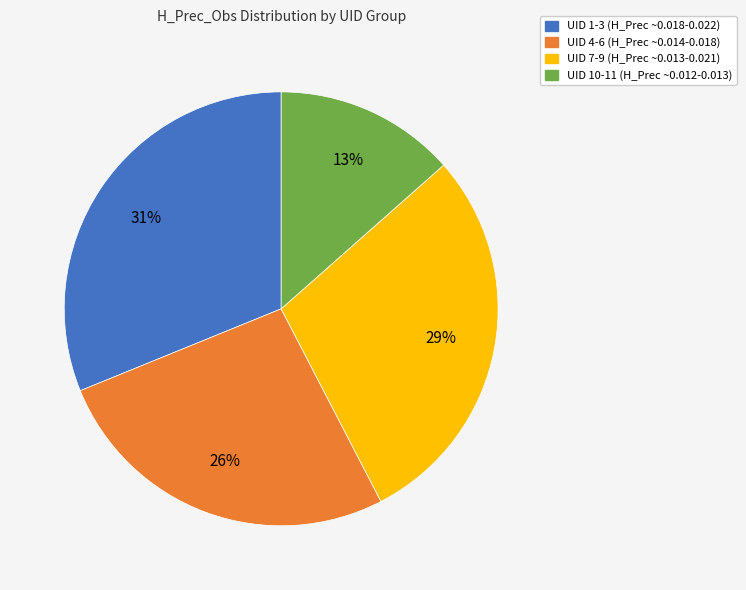

To the nearest percent, what is the difference between the largest and smallest slice percentages?

18%